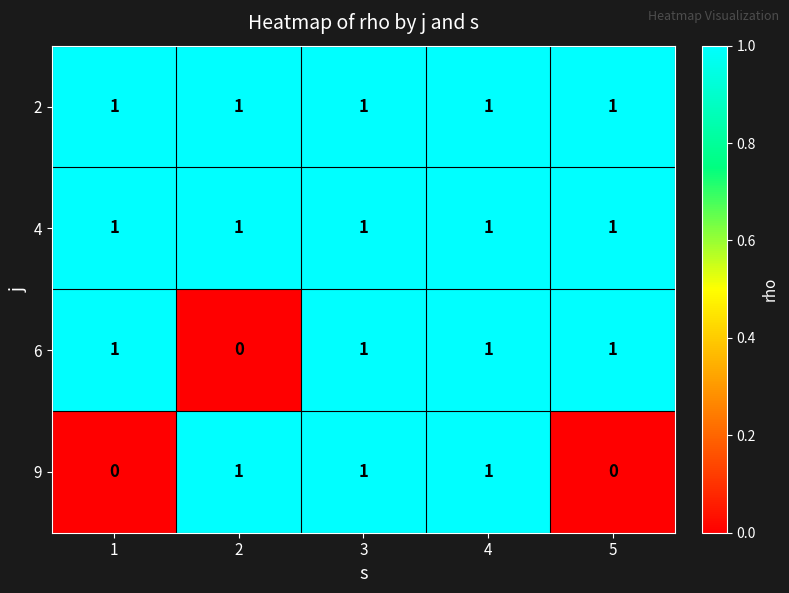

What is the sum of all 2 values?

5